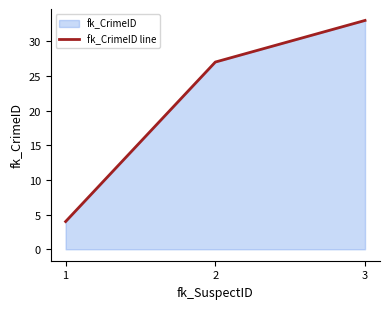

Reading left to right, list all the values displayed in this chart.

1=4	2=27	3=33